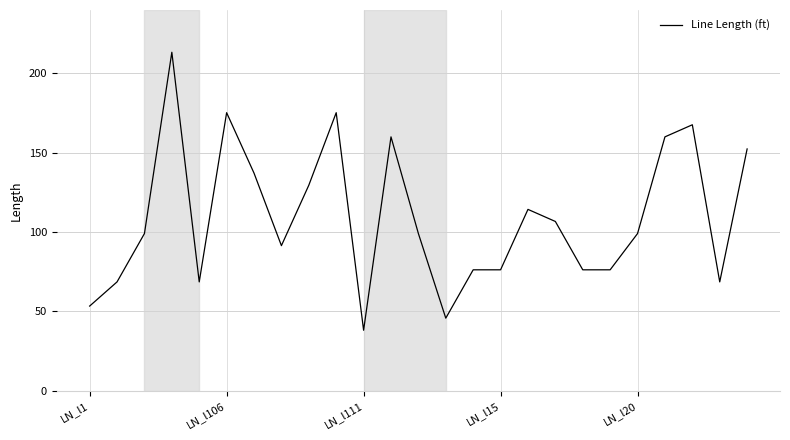

What is the greatest value displayed?

213.4